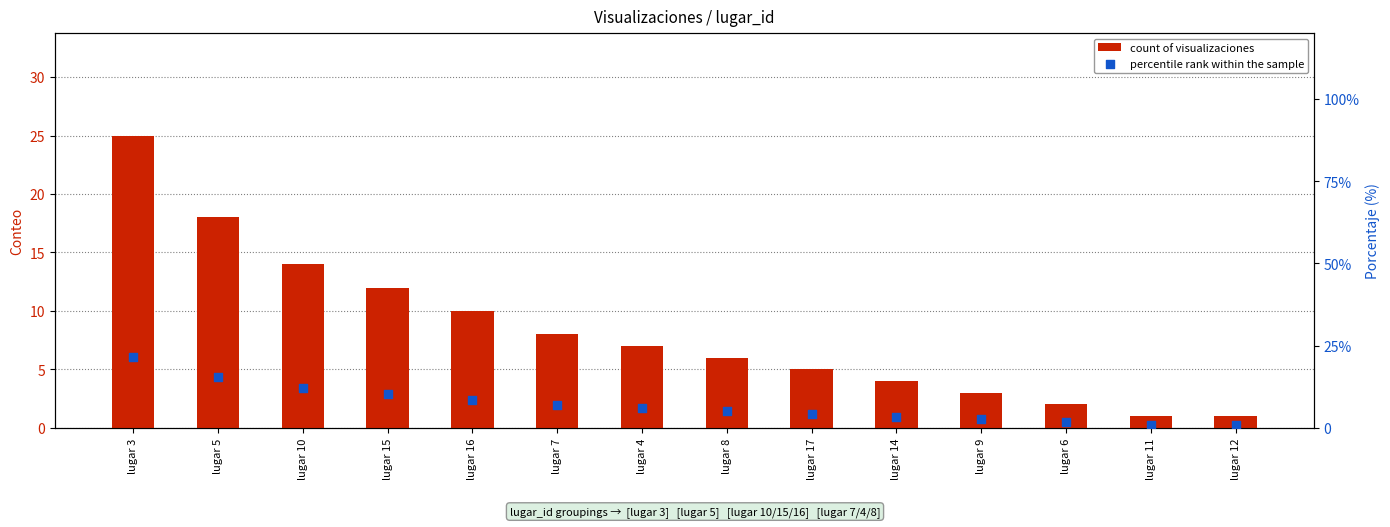

What are all the series names shown in the legend?

count of visualizaciones, percentile rank within the sample